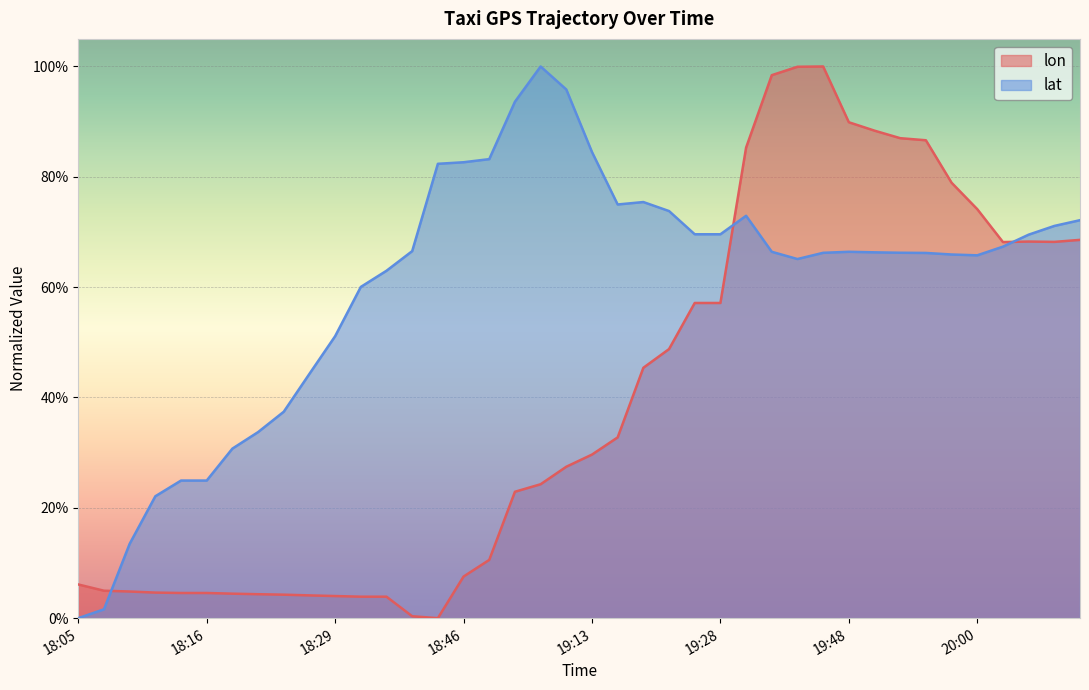

Which series has the largest total across all categories?

lat